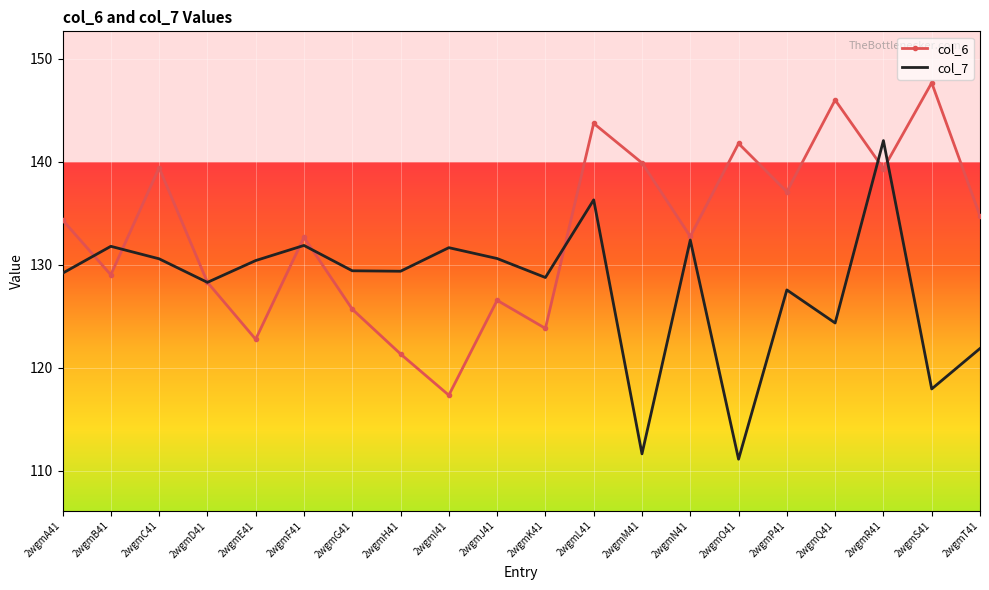

What is the total value across all series at 2wgmI41?

249.0